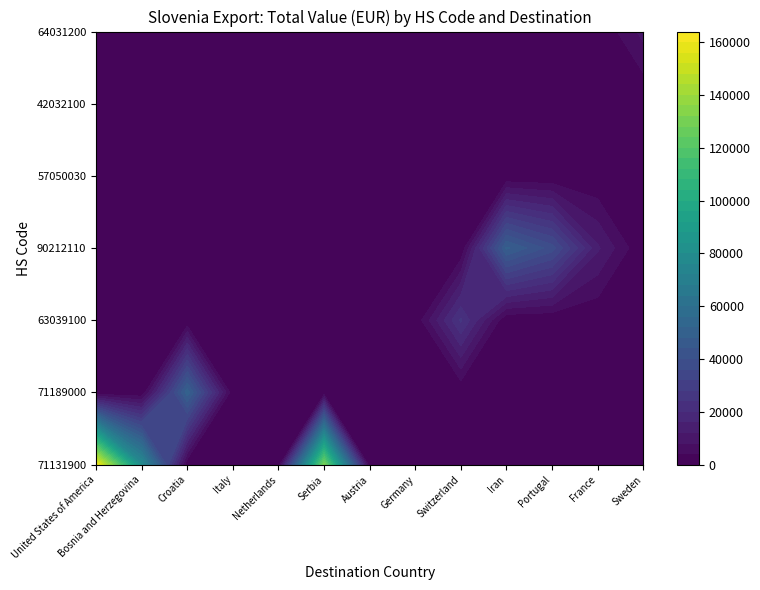

Rank the series at 64031200 from highest to lowest value.

Sweden, United States of America, Bosnia and Herzegovina, Croatia, Italy, Netherlands, Serbia, Austria, Germany, Switzerland, Iran, Portugal, France